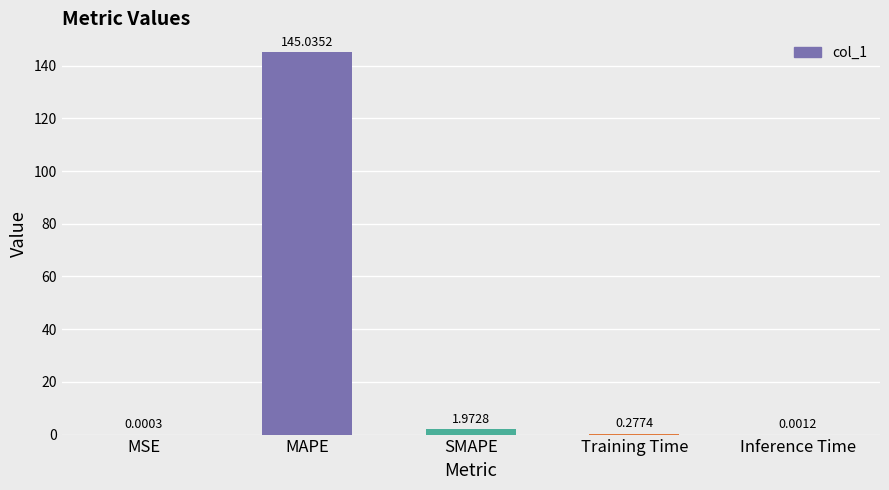

What is the sum of all values?

147.3